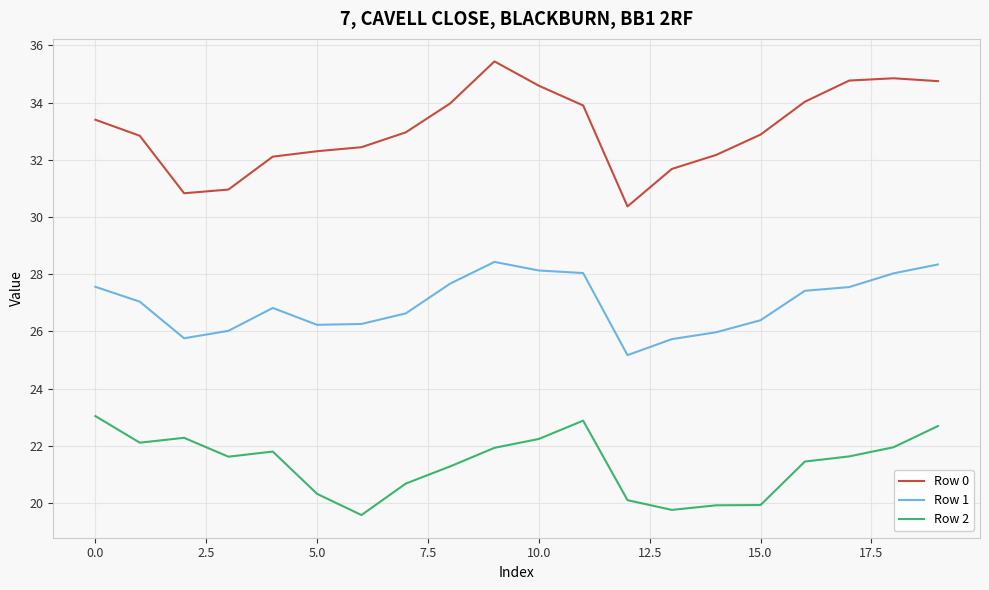

True or false: Row 1 and Row 0 cross at least once.

False